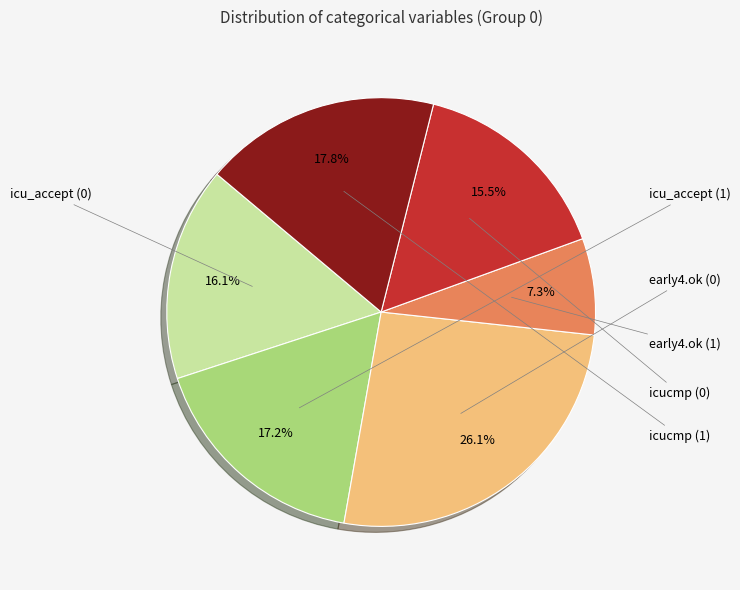

Does any single category account for the majority?

No